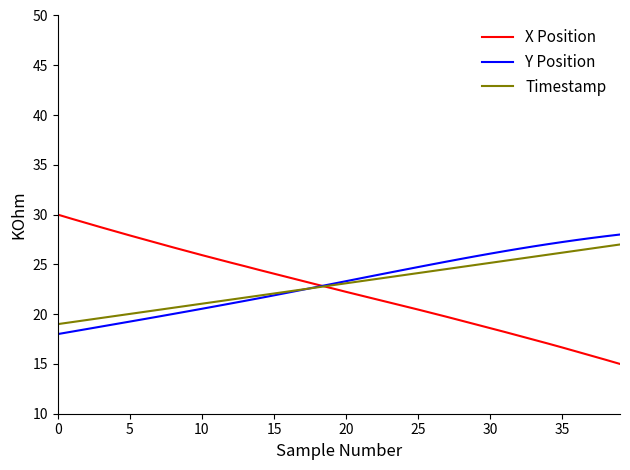

Does the chart have visible grid lines?

No